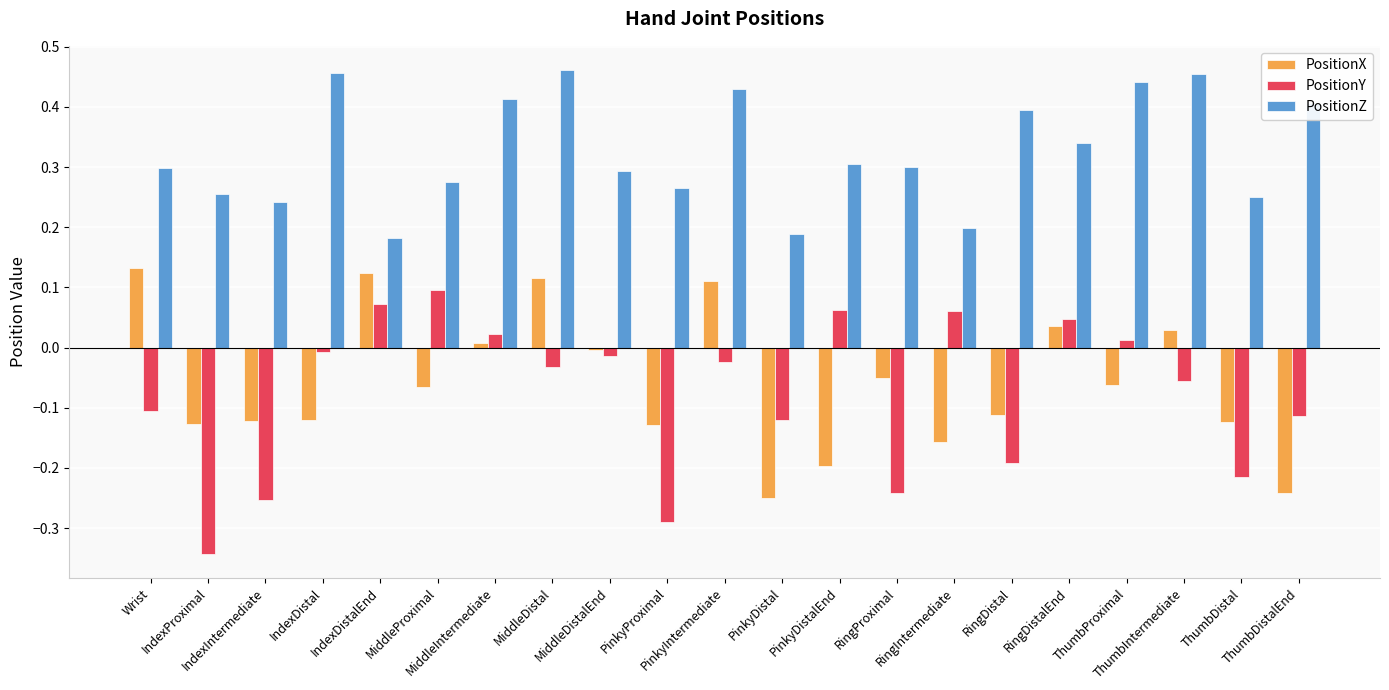

What is the label of the 13th bar from the left?

PinkyDistalEnd